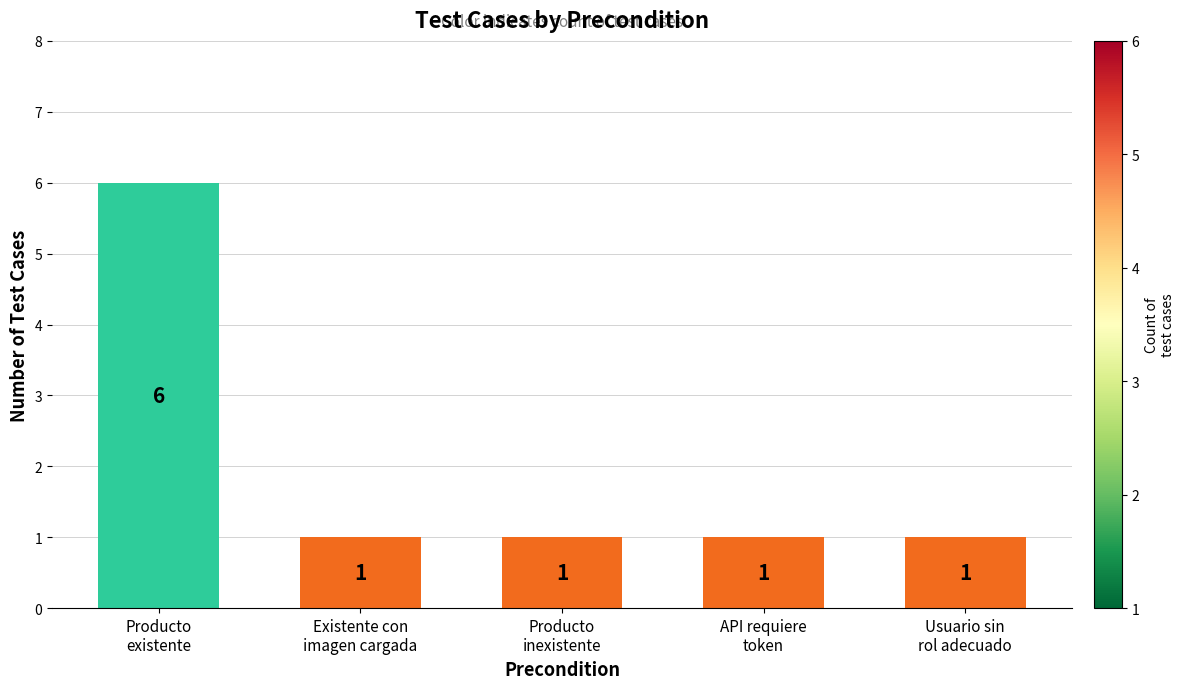

What is the greatest value displayed?

6